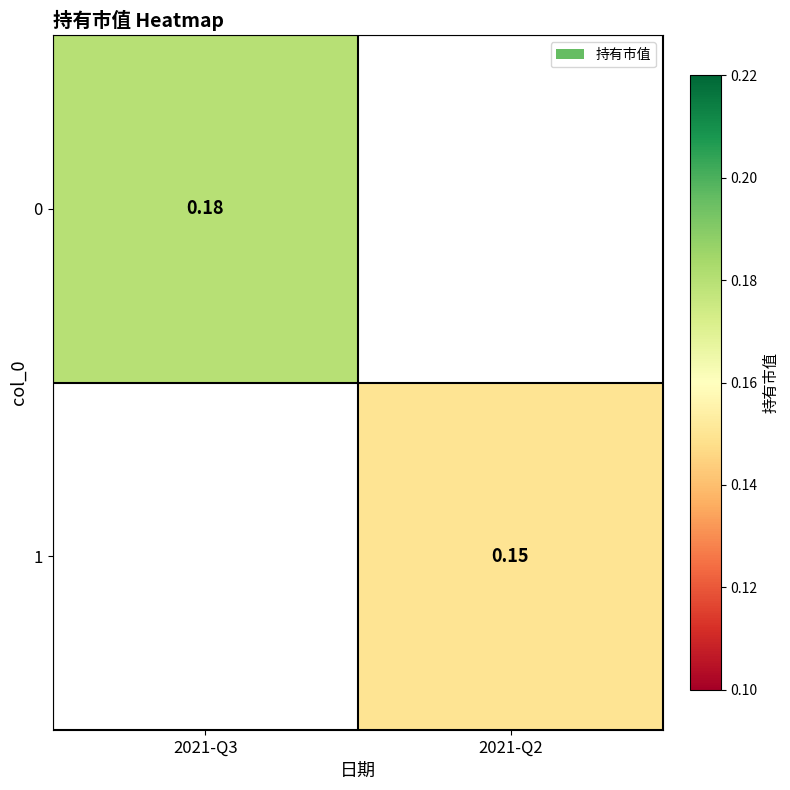

What is the highest value of the 0 series?

0.2